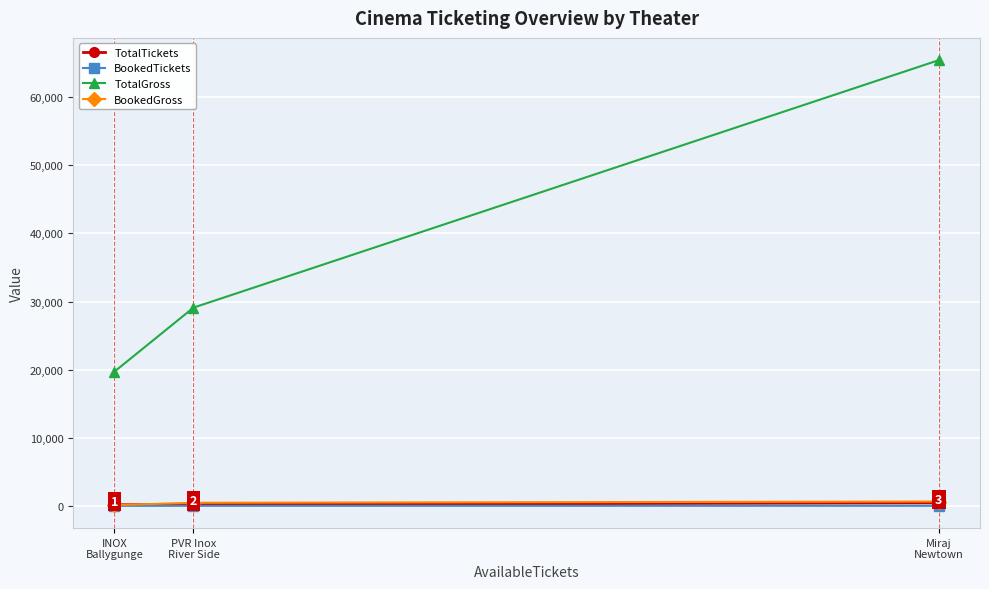

At which label is TotalTickets closest to 303?

PVR Inox
River Side